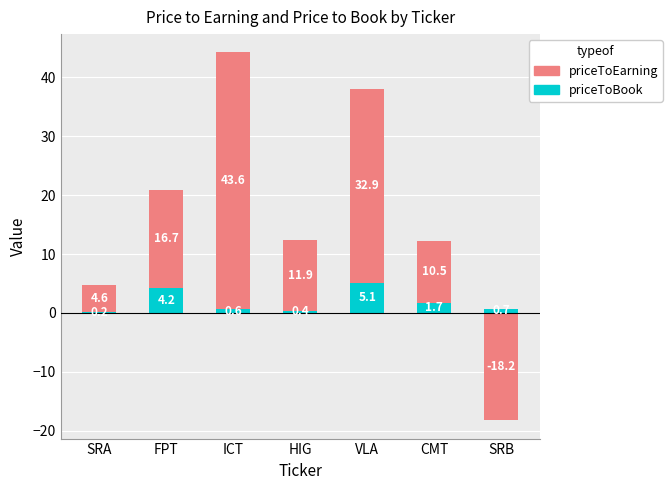

What is the label of the 2nd bar from the left?

FPT